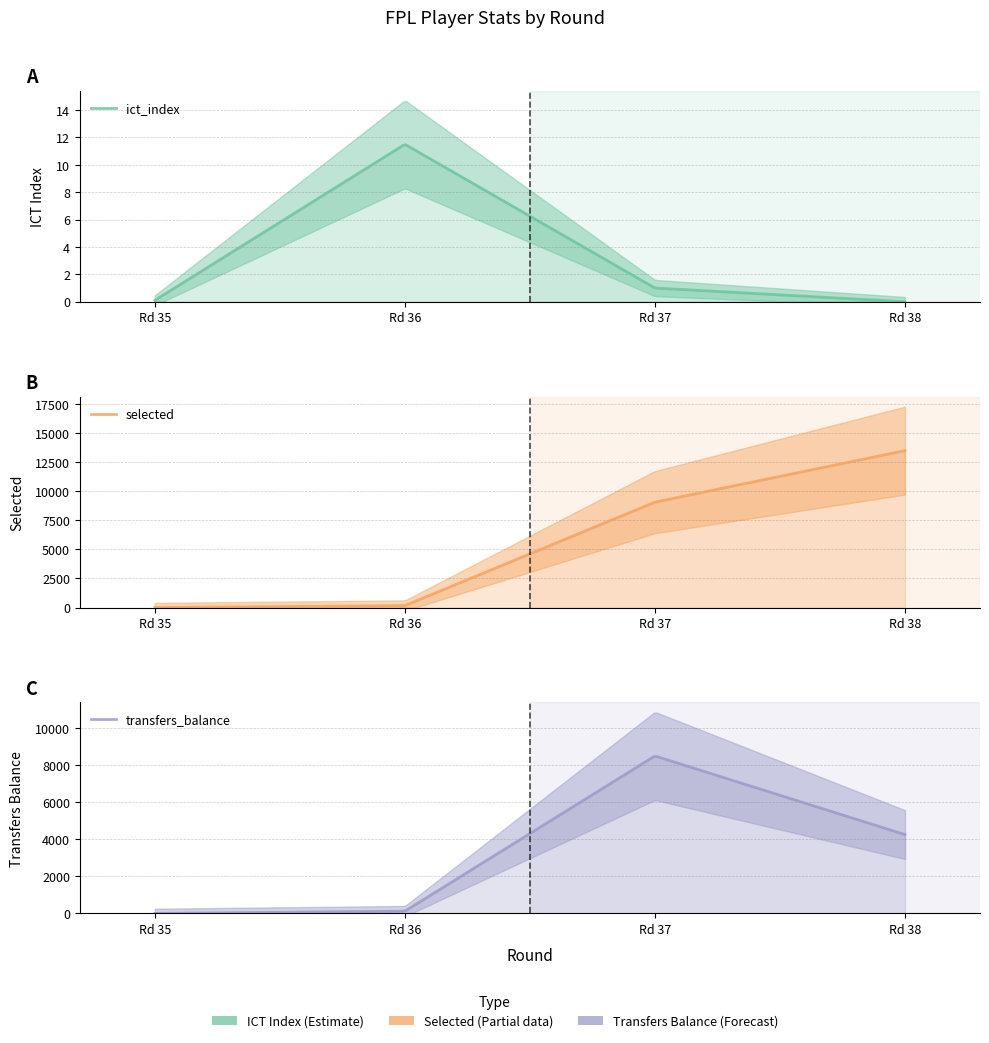

The value of ict_index at 37 is 1.7. True or false?

False